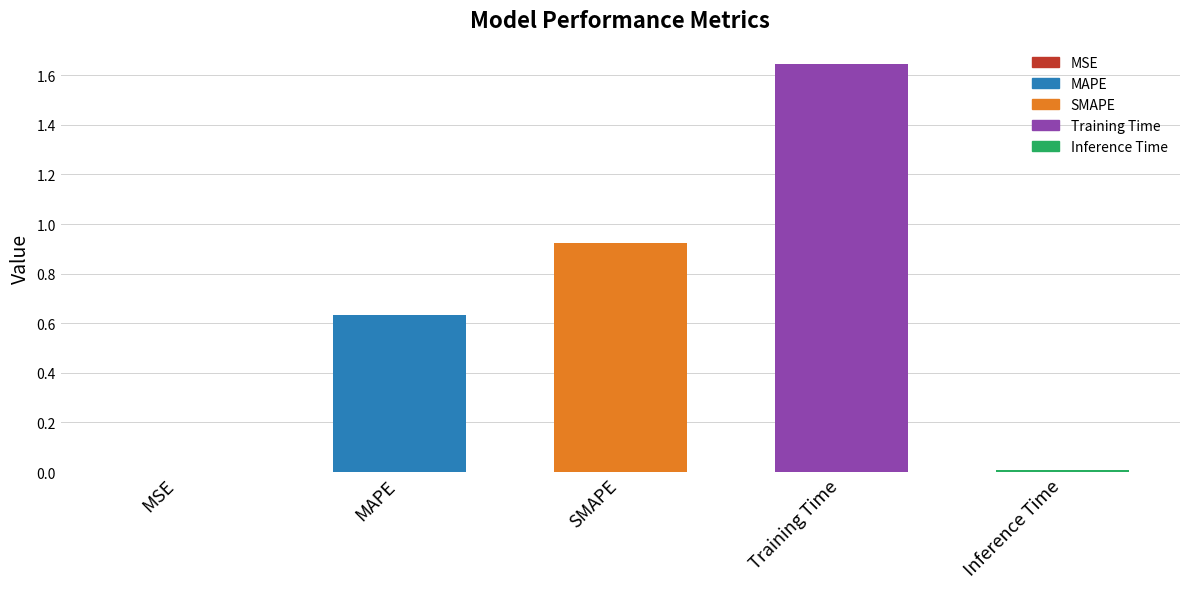

Which label corresponds to the largest value in the chart?

Training Time